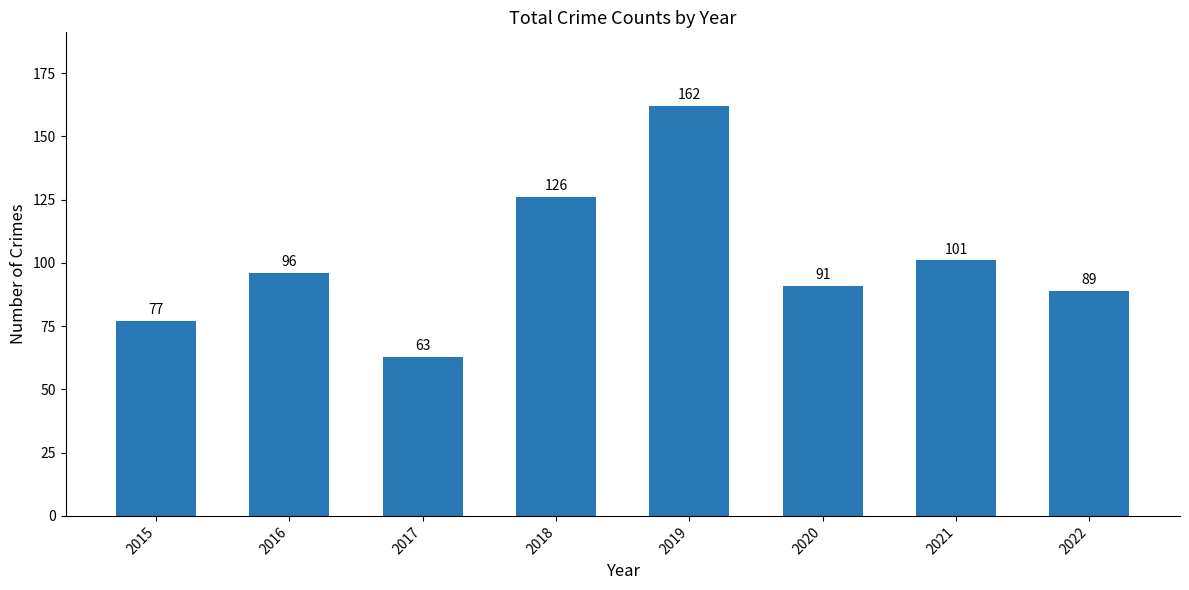

Reading right to left, extract all data points from this chart.

2022=89	2021=101	2020=91	2019=162	2018=126	2017=63	2016=96	2015=77